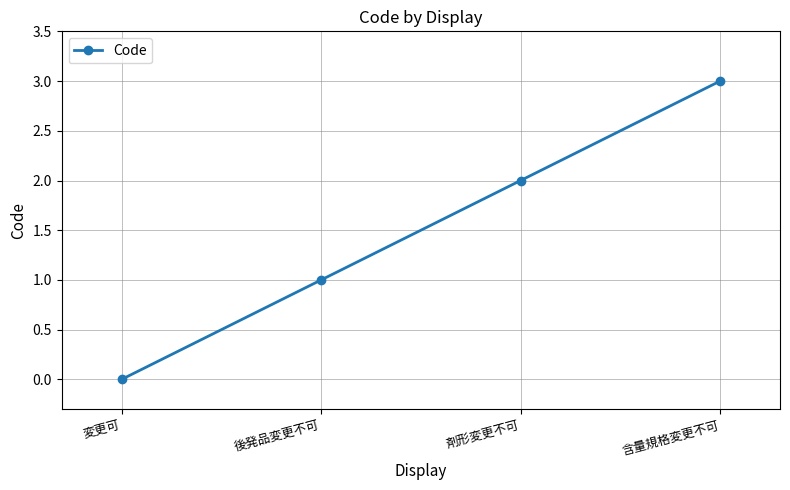

What is the difference between the second highest and second lowest values?

1